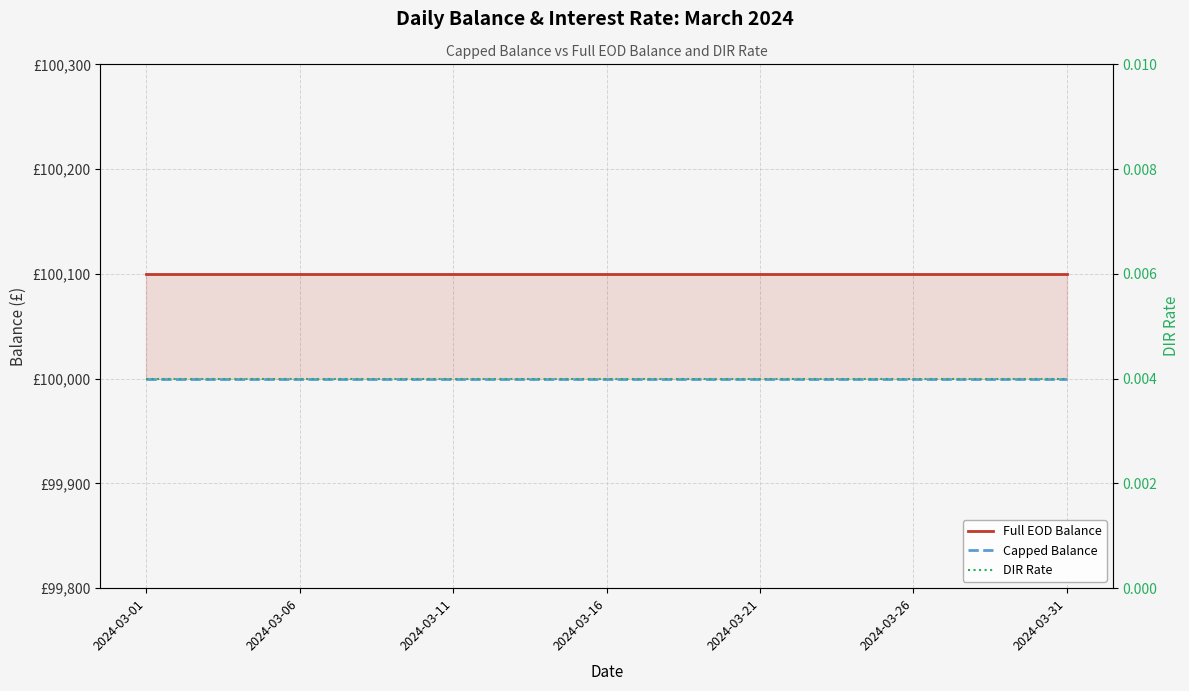

Which series changed the most between 2024-03-11 and 22?

Full EOD Balance